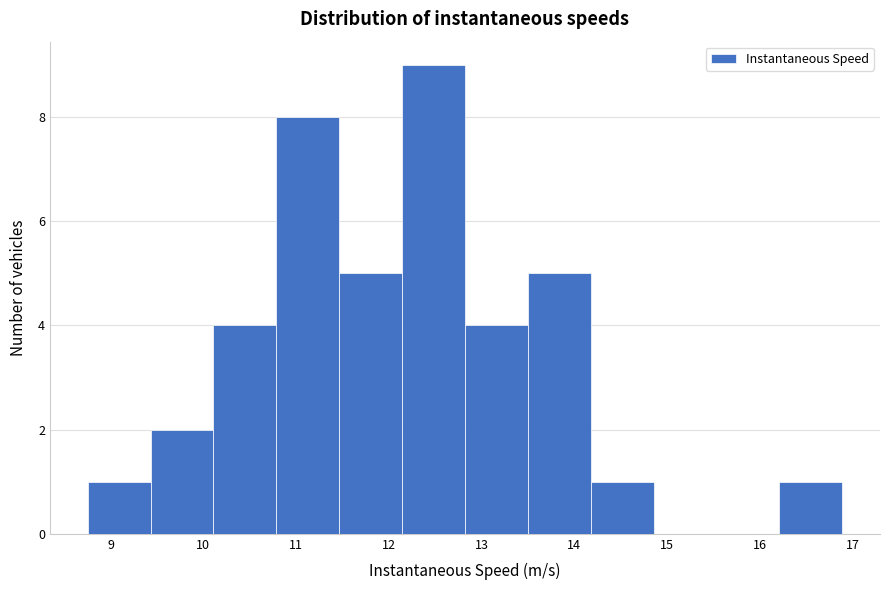

Which range on the x-axis has the tallest bar?

12.1 to 12.8